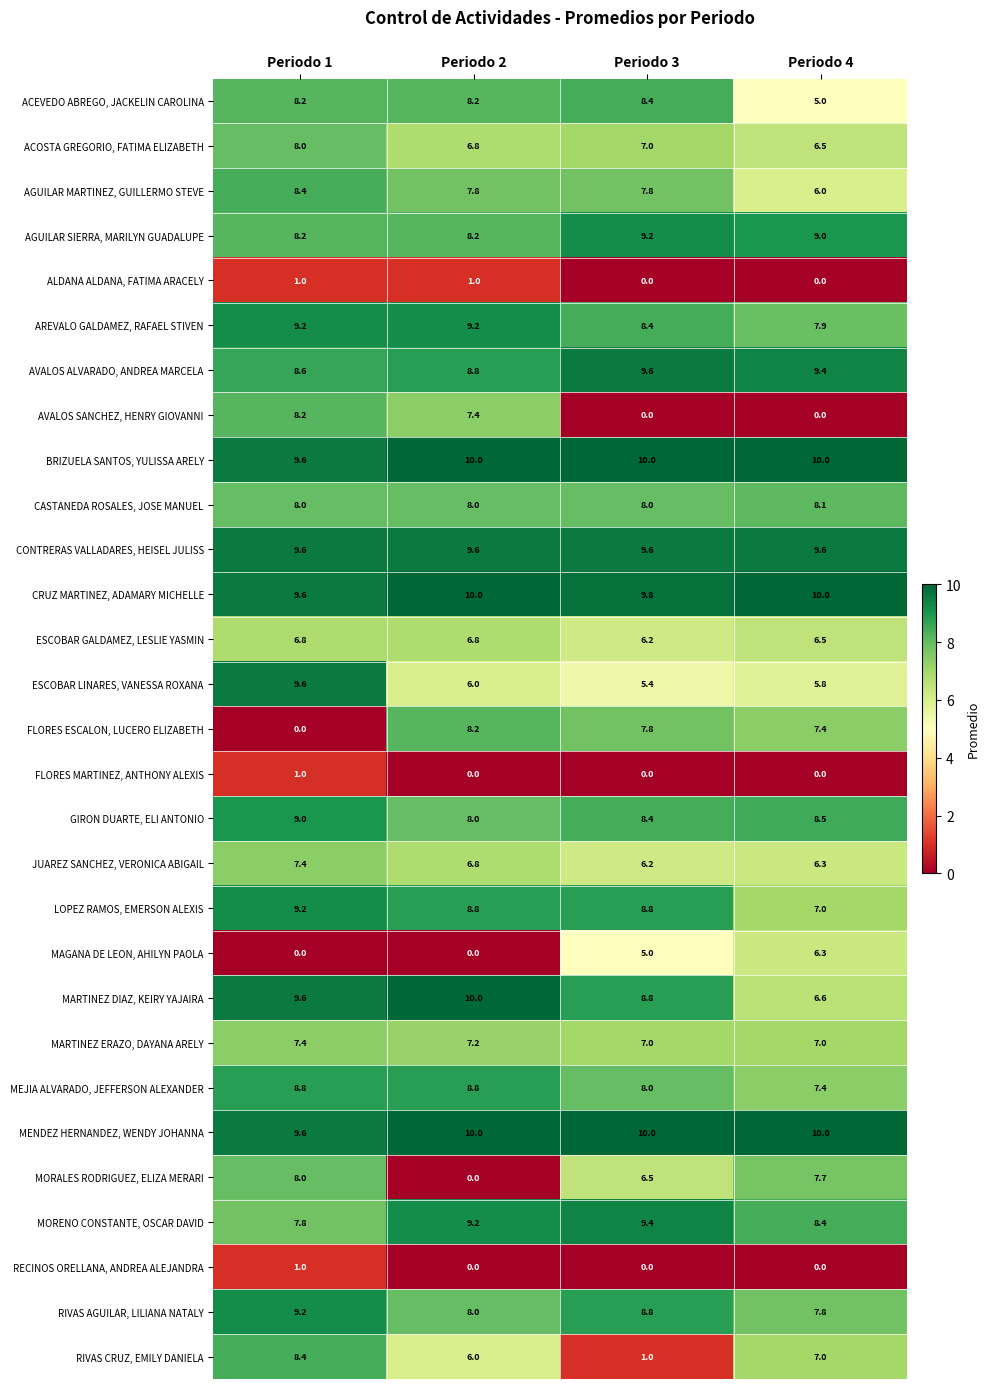

What is the difference between the highest and lowest values at Periodo 4?

10.0